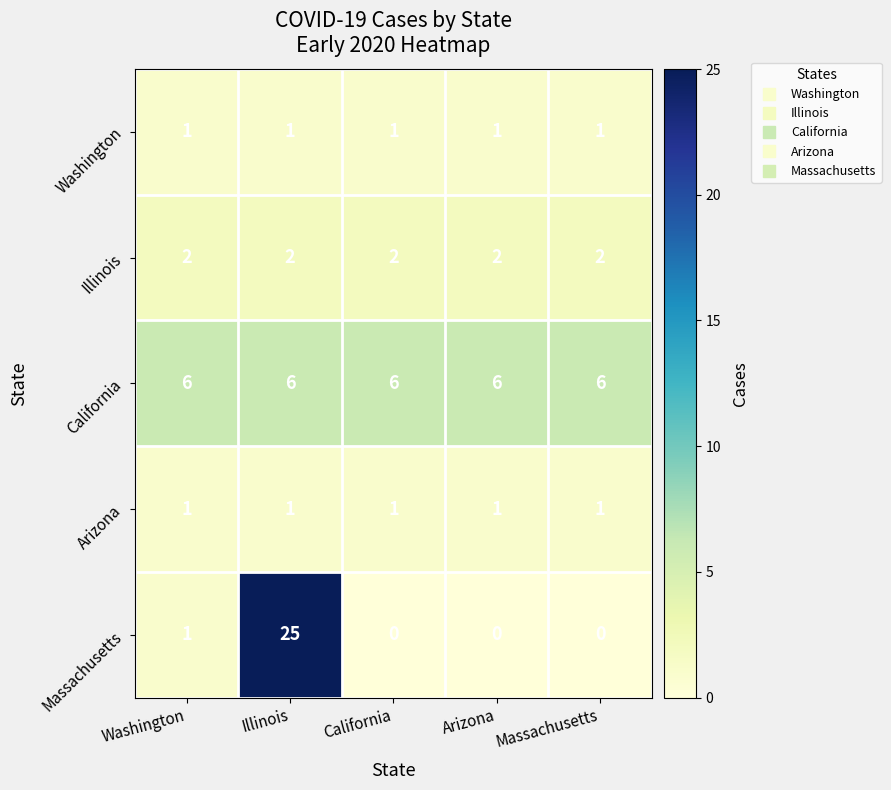

What is the total value across all series at California?

10